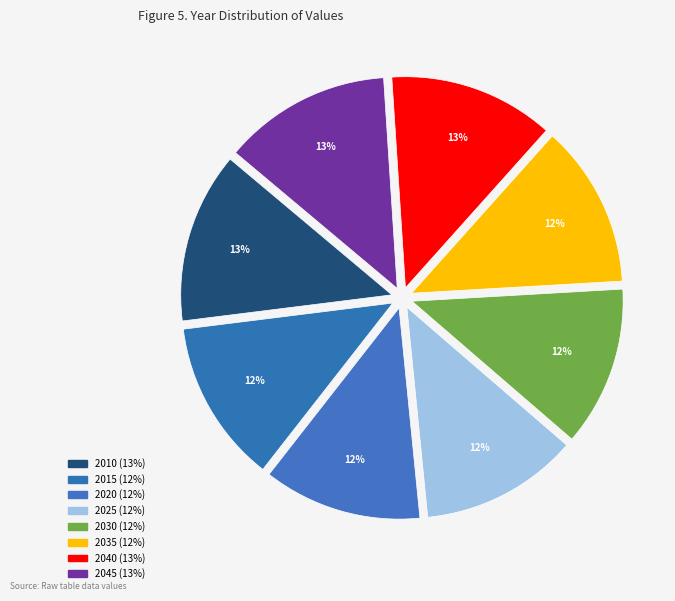

How many segments does this pie chart have?

8